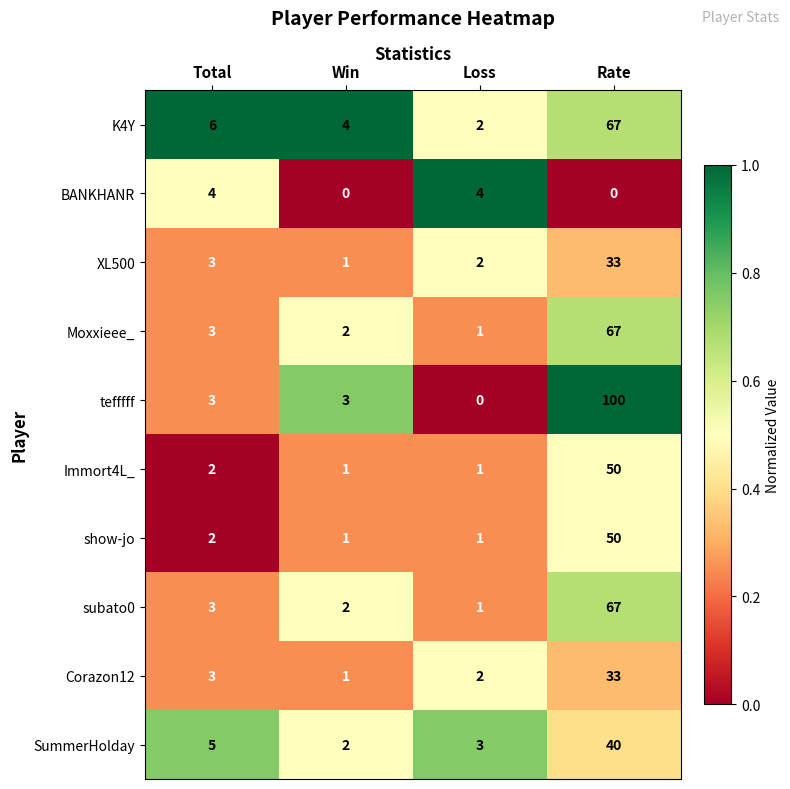

Which series has the largest total across all categories?

tefffff